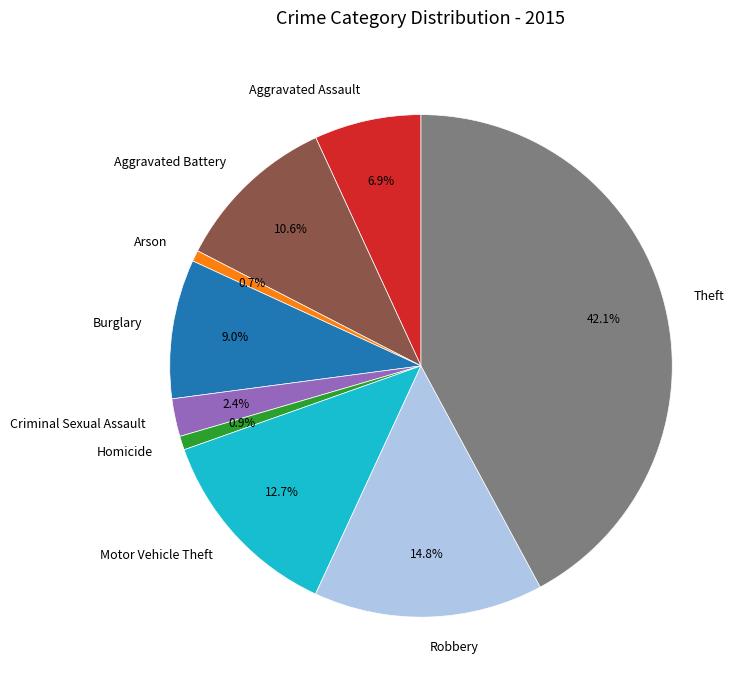

What is the largest slice in the pie chart?

Theft